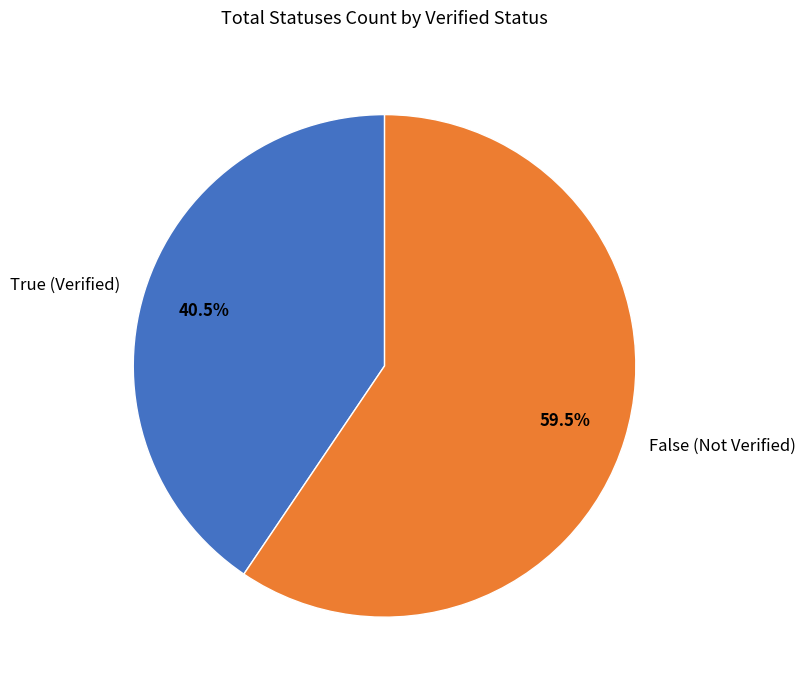

Is the sum of False (Not Verified) and True (Verified) greater than half?

Yes